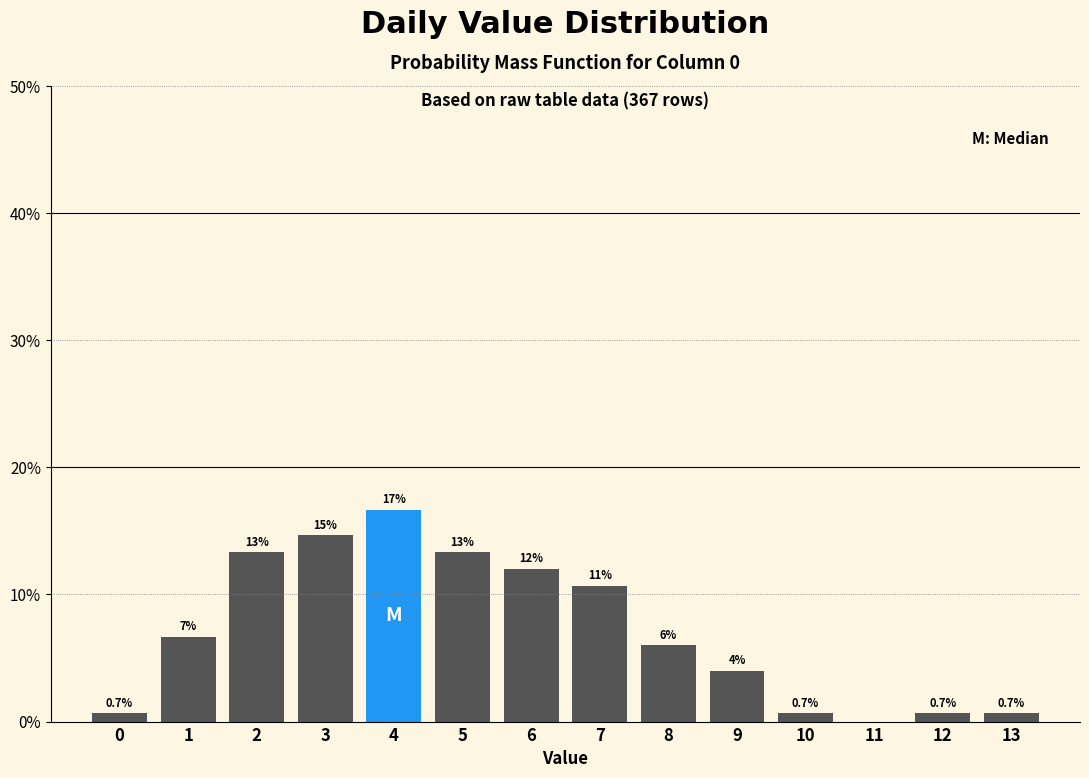

Reading left to right, transcribe all the data shown in this chart.

0=0.7	1=6.7	2=13.3	3=14.7	4=16.7	5=13.3	6=12.0	7=10.7	8=6.0	9=4.0	10=0.7	11=0.0	12=0.7	13=0.7